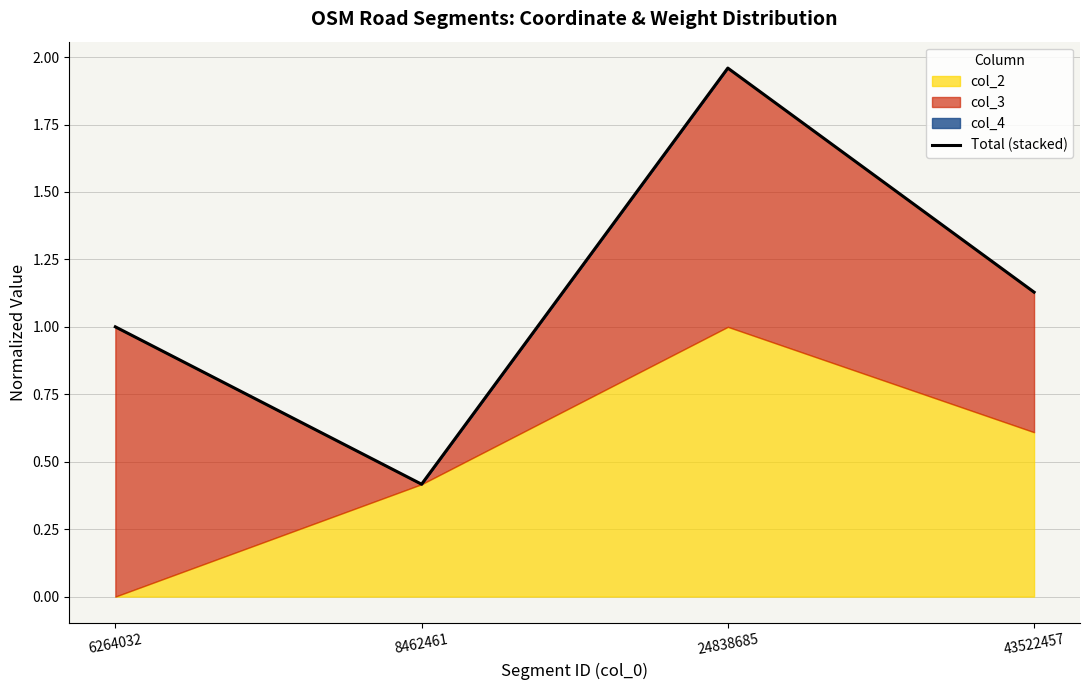

Which has a higher value, 6264032 or 8462461?

6264032